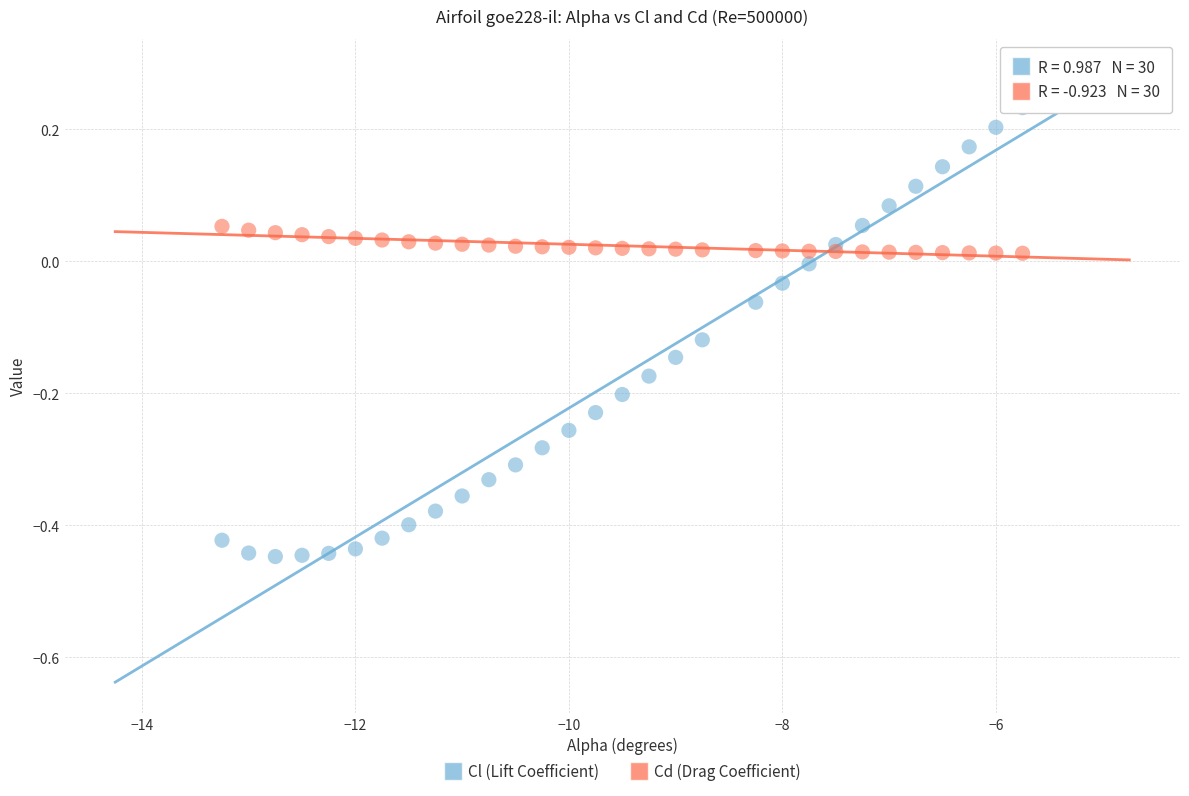

What are all the series names shown in the legend?

Cl (Lift Coefficient), Cd (Drag Coefficient)